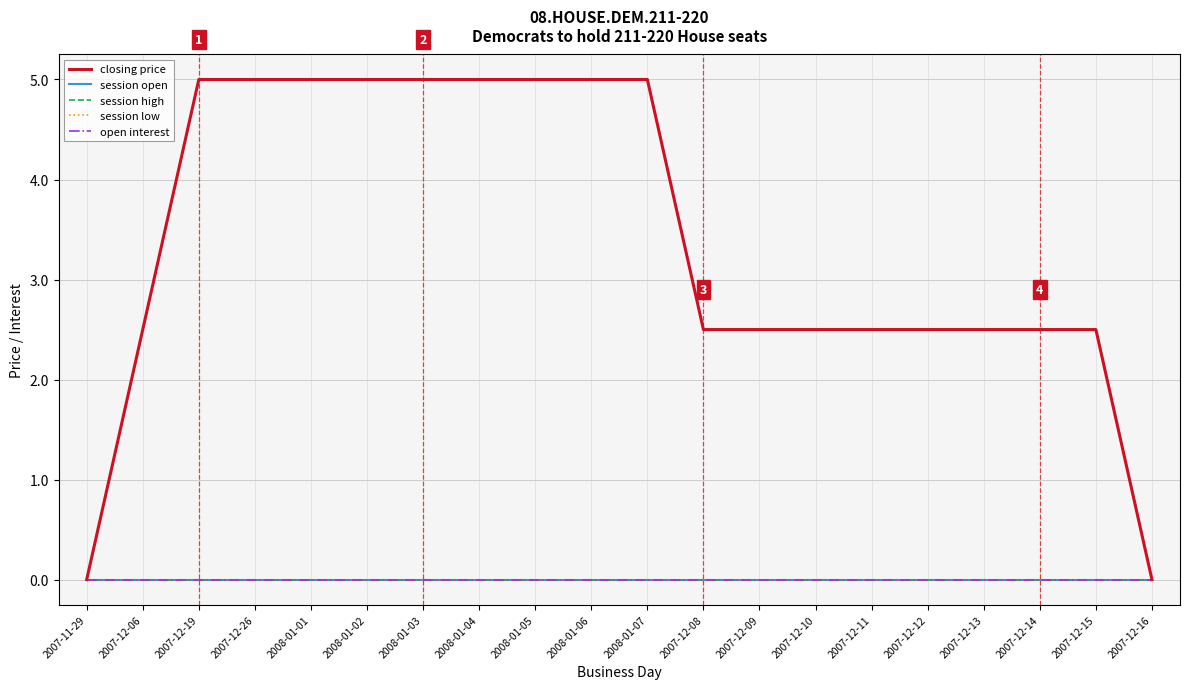

Where is session open nearest to the value 0?

2007-11-29